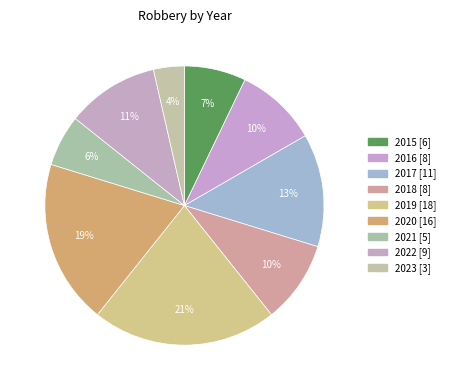

What percentage is the 2015 slice, to the nearest percent?

7%